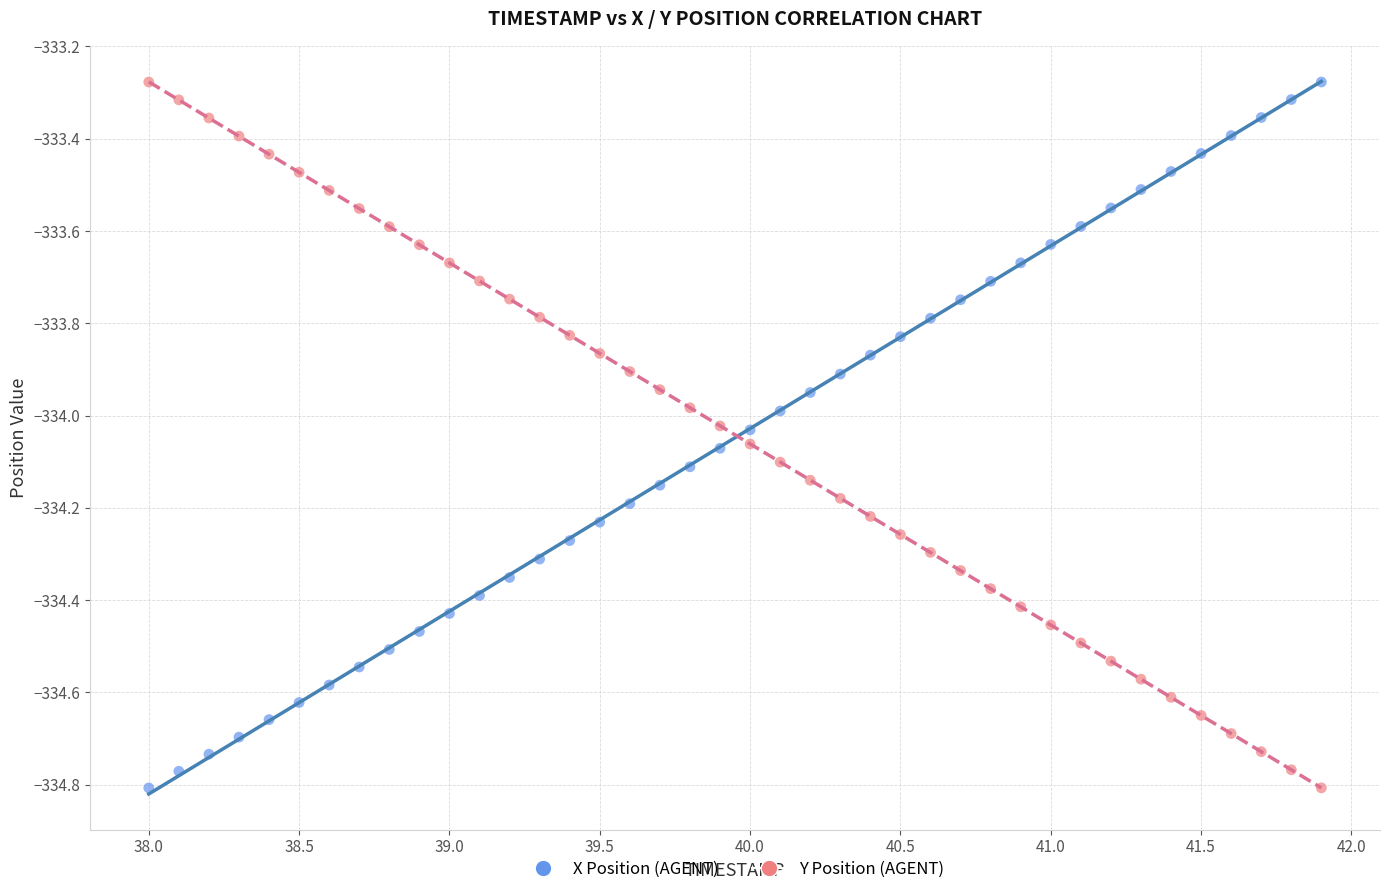

Across all data points, what is the range of X values (max minus min)?

3.9